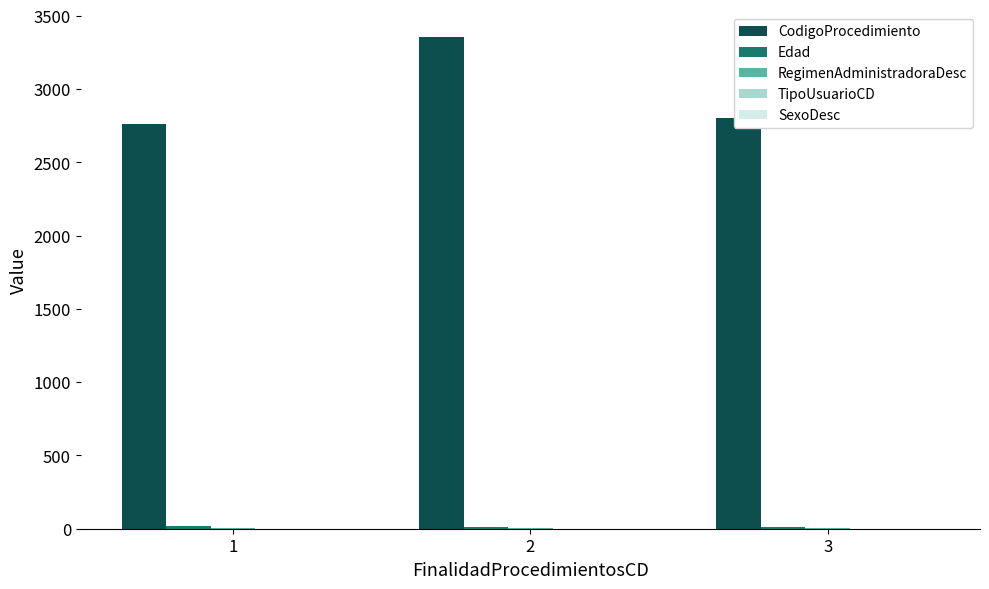

At which category is the sum across all series the highest?

2